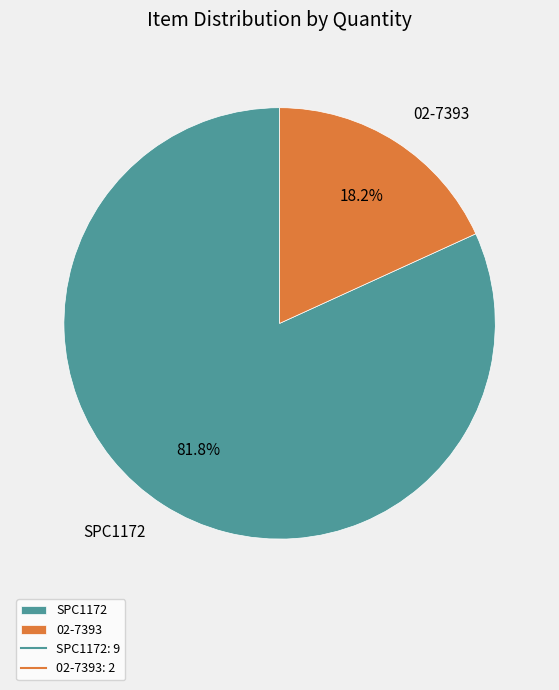

To the nearest percent, what is the average slice percentage?

50%